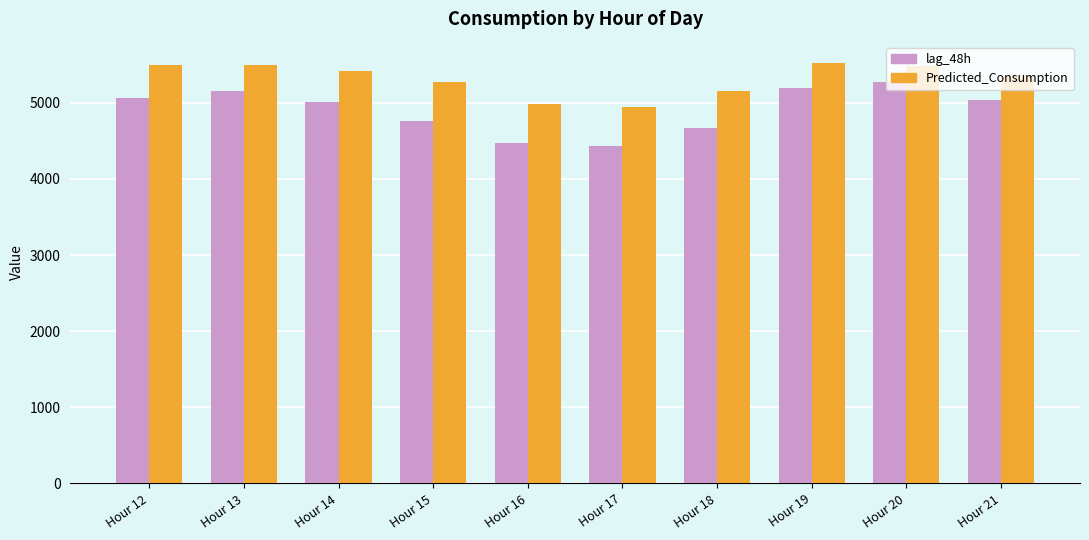

What is the difference between the highest and lowest values at Hour 16?

509.6